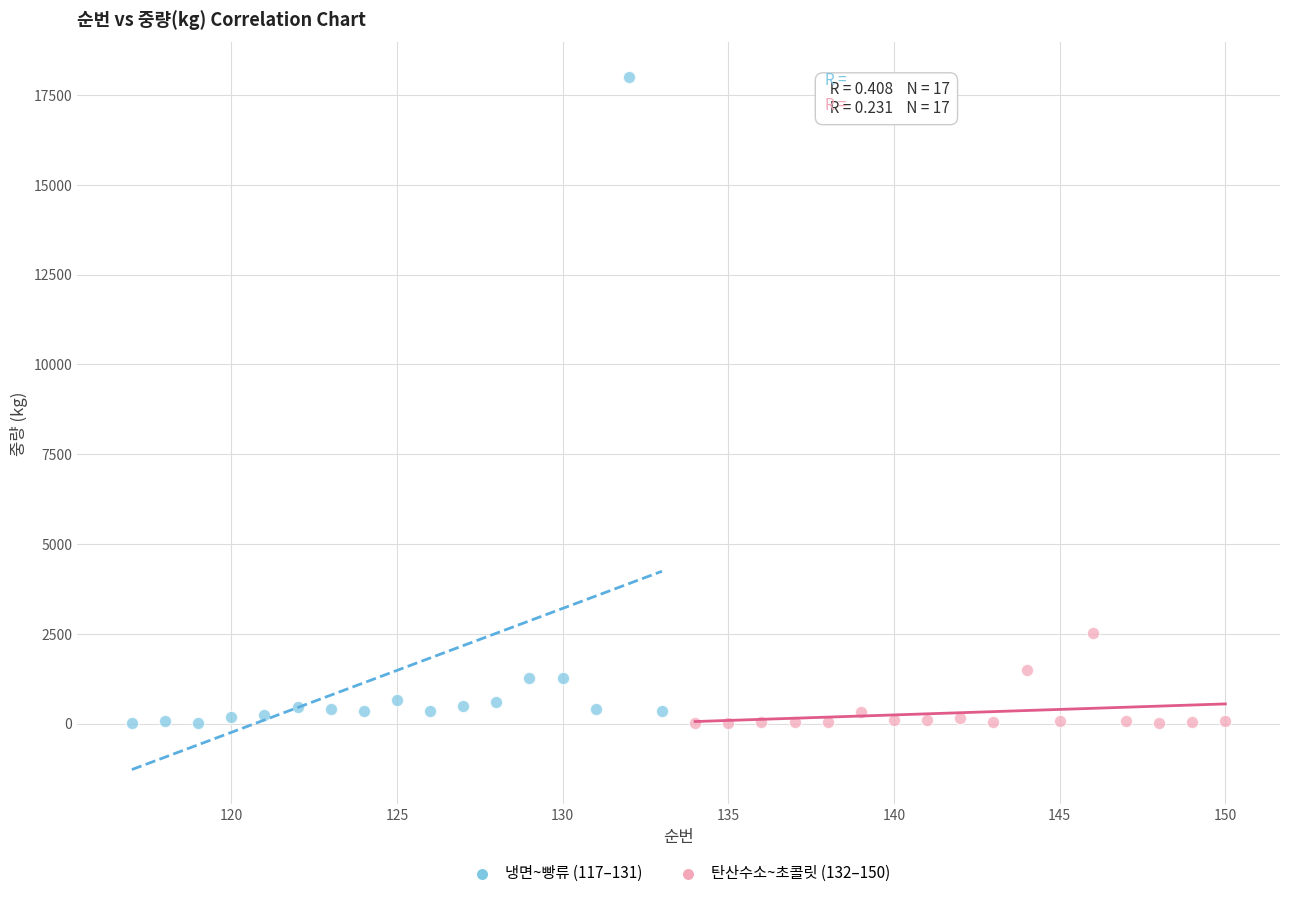

Which series contains the highest Y value?

냉면~빵류 (117–131)